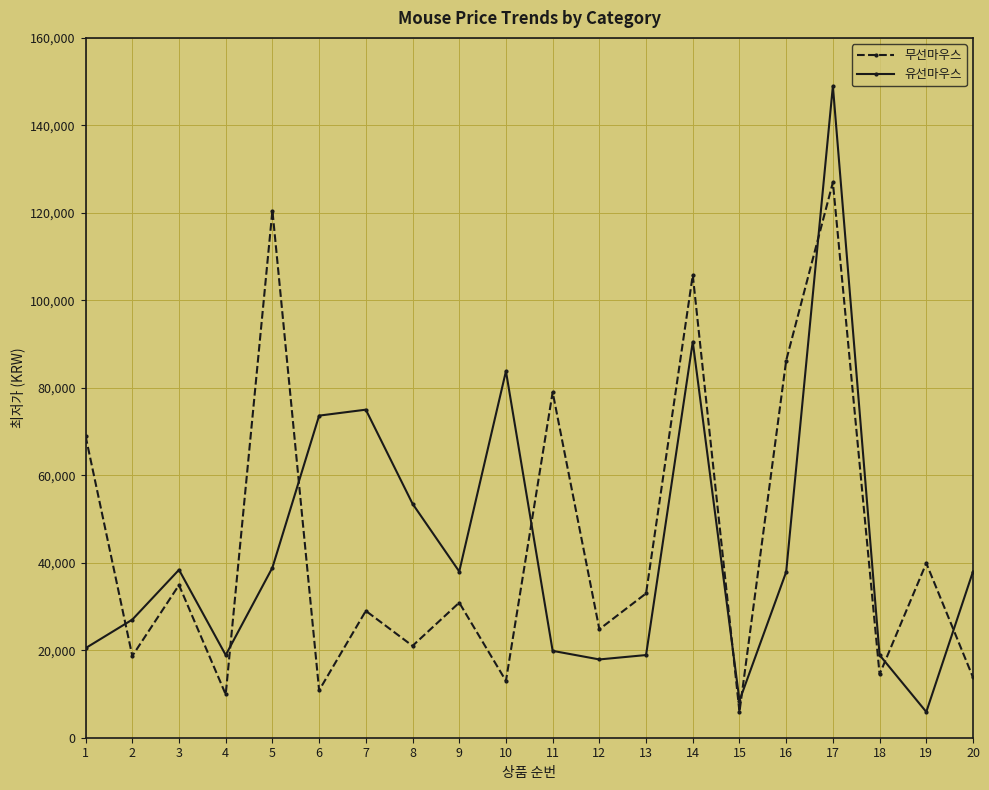

What are all the series names shown in the legend?

무선마우스, 유선마우스